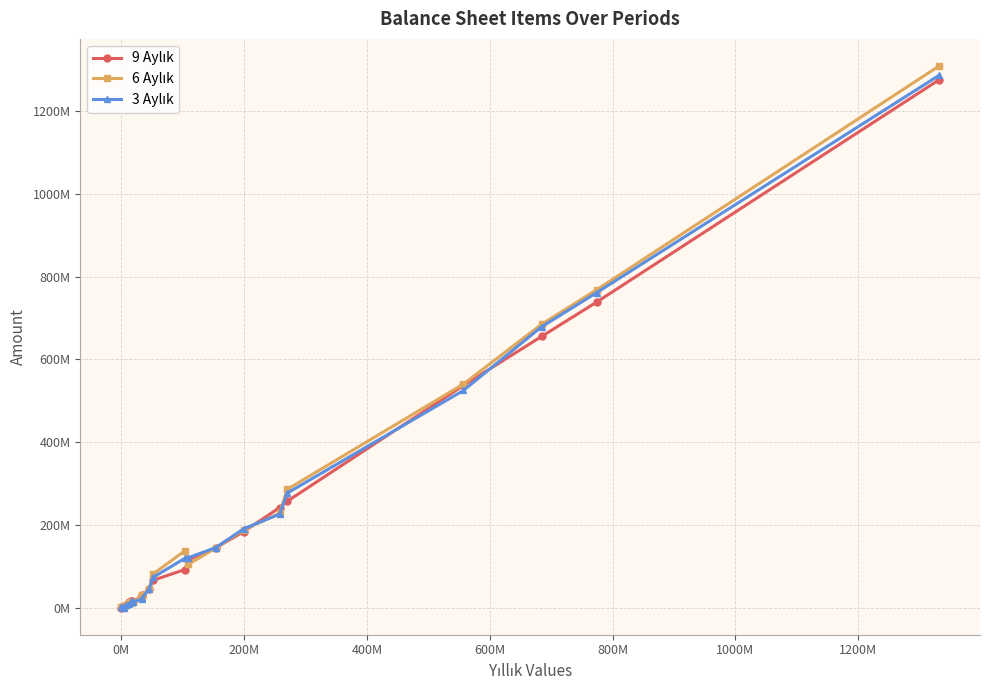

Is this an area chart (filled region under the line)?

No